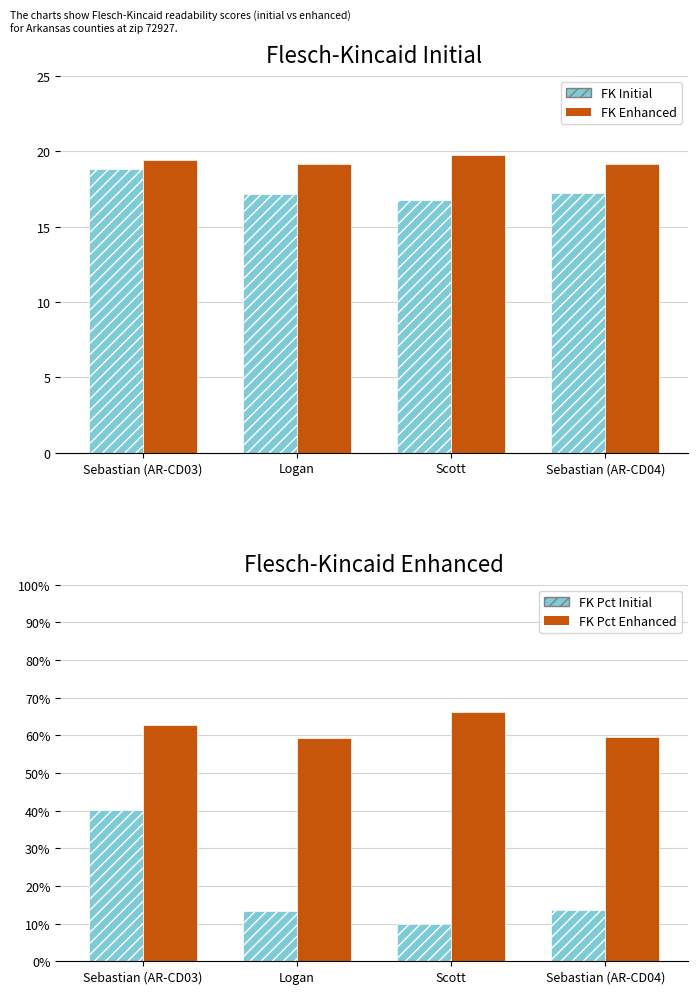

The value of FK Enhanced at Sebastian (AR-CD03) is 19.5. True or false?

True